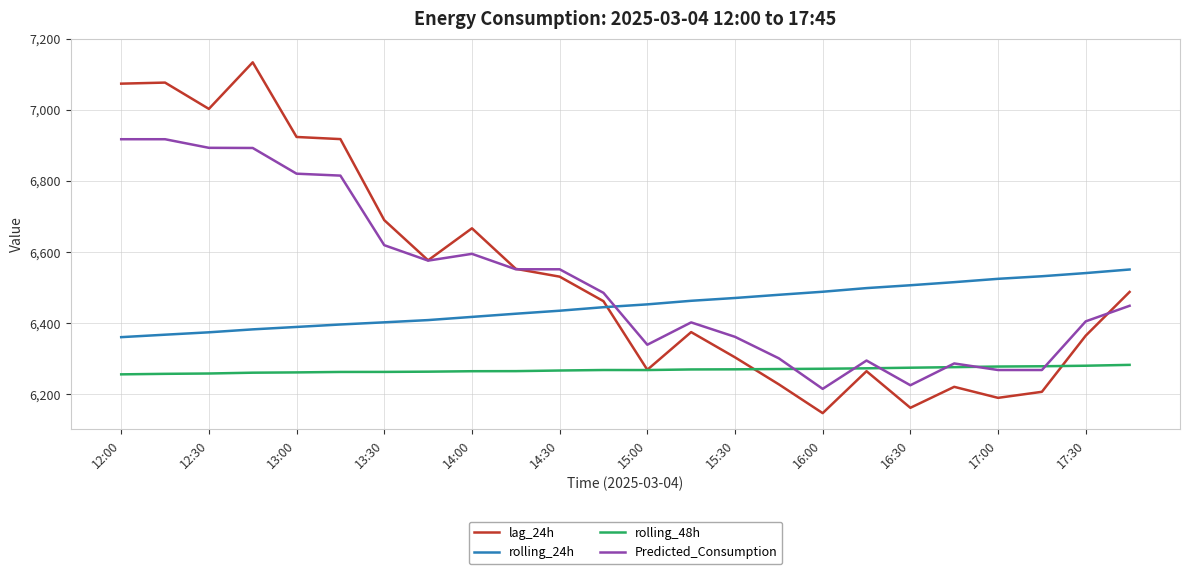

True or false: lag_24h and rolling_24h cross at least once.

True